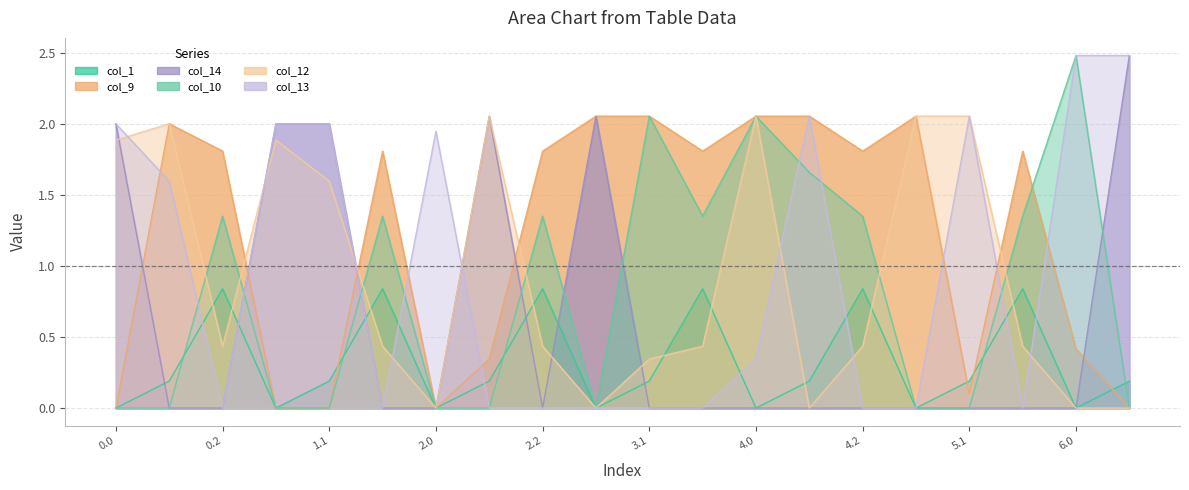

What is the difference between the maximum and minimum values in the col_13 series?

2.5